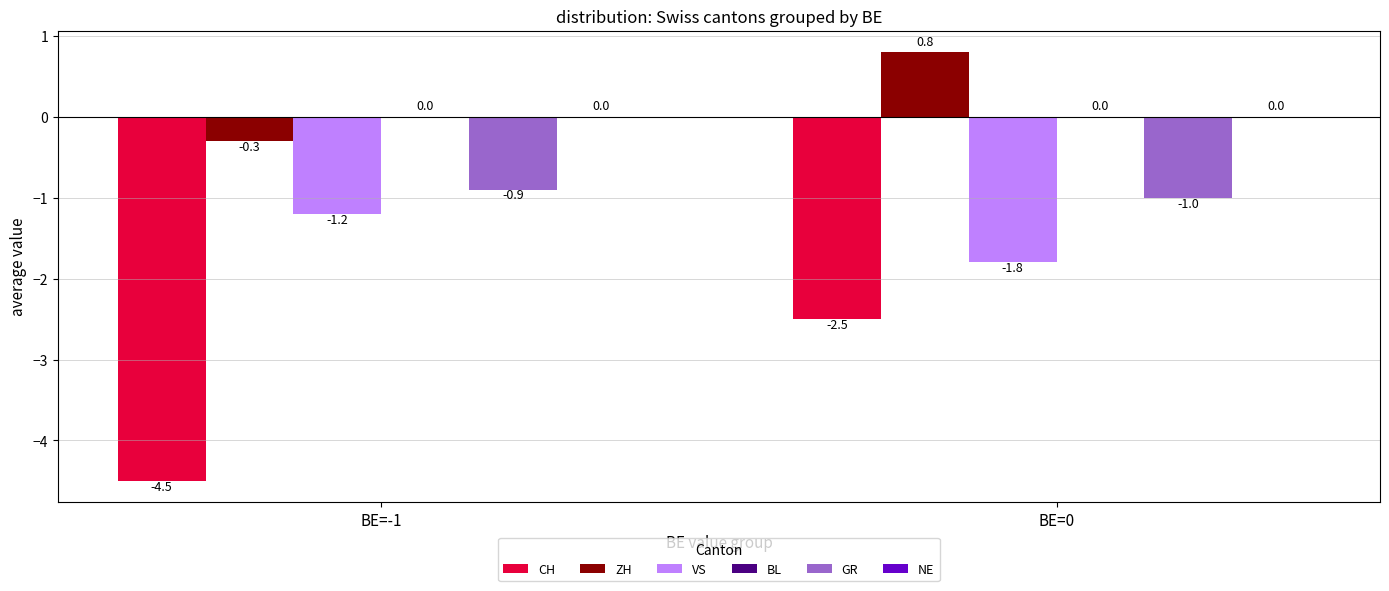

What is the value of the ZH bar at the 1st from the left?

-0.3